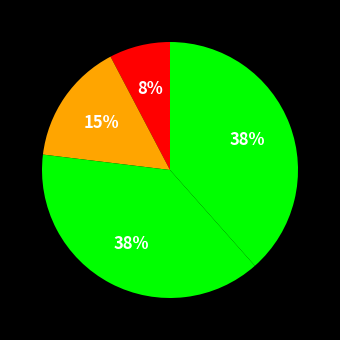

Count the number of slices in the pie.

4